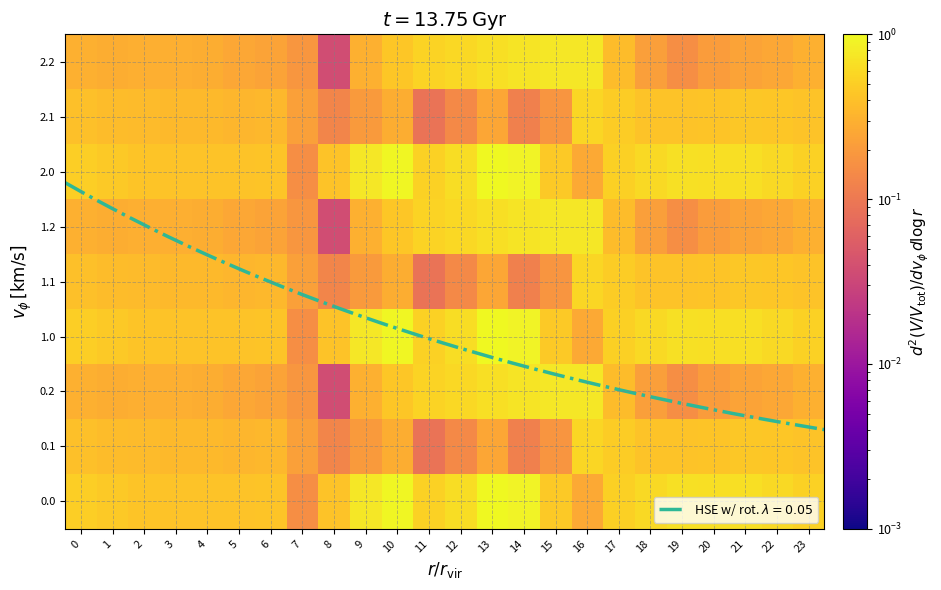

What is the maximum value shown in the chart?

1.0